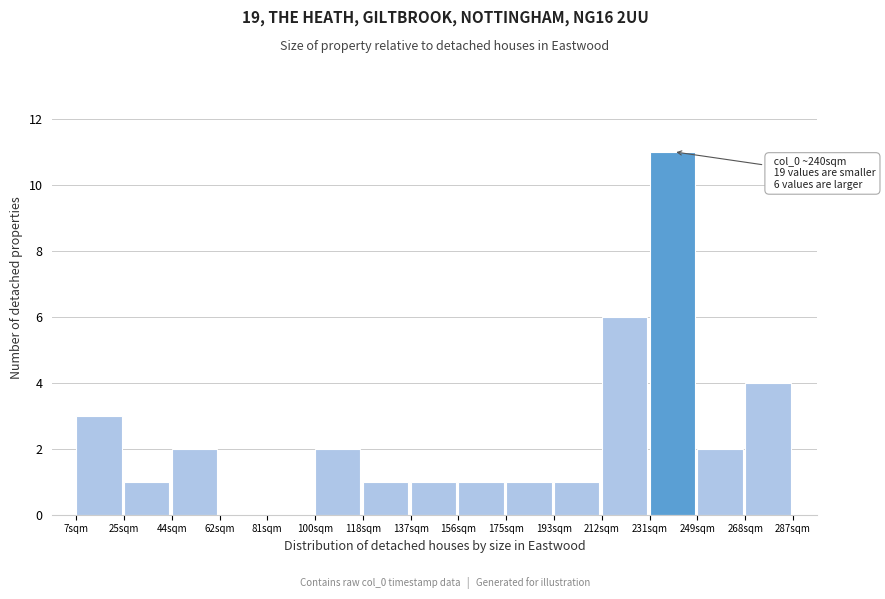

Reading left to right, list all the values displayed in this chart.

7sqm=3	25sqm=1	44sqm=2	62sqm=0	81sqm=0	100sqm=2	118sqm=1	137sqm=1	156sqm=1	175sqm=1	193sqm=1	212sqm=6	231sqm=11	249sqm=2	268sqm=4